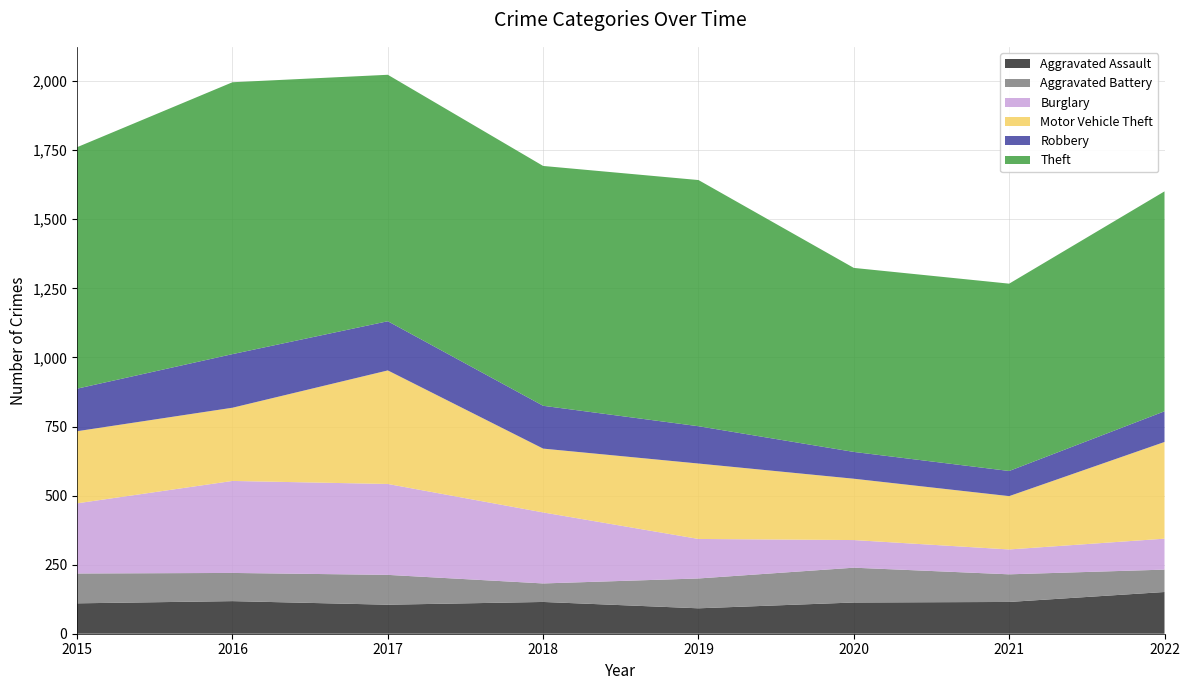

Reading left to right, what are all the values shown in this chart?

Aggravated Assault: 2015=110	2016=118	2017=105	2018=115	2019=92	2020=113	2021=115	2022=151
Aggravated Battery: 2015=108	2016=102	2017=108	2018=67	2019=108	2020=126	2021=100	2022=81
Burglary: 2015=254	2016=333	2017=329	2018=257	2019=143	2020=100	2021=90	2022=112
Motor Vehicle Theft: 2015=261	2016=265	2017=411	2018=231	2019=273	2020=222	2021=193	2022=350
Robbery: 2015=154	2016=194	2017=178	2018=155	2019=135	2020=97	2021=91	2022=111
Theft: 2015=874	2016=984	2017=892	2018=868	2019=891	2020=666	2021=678	2022=796